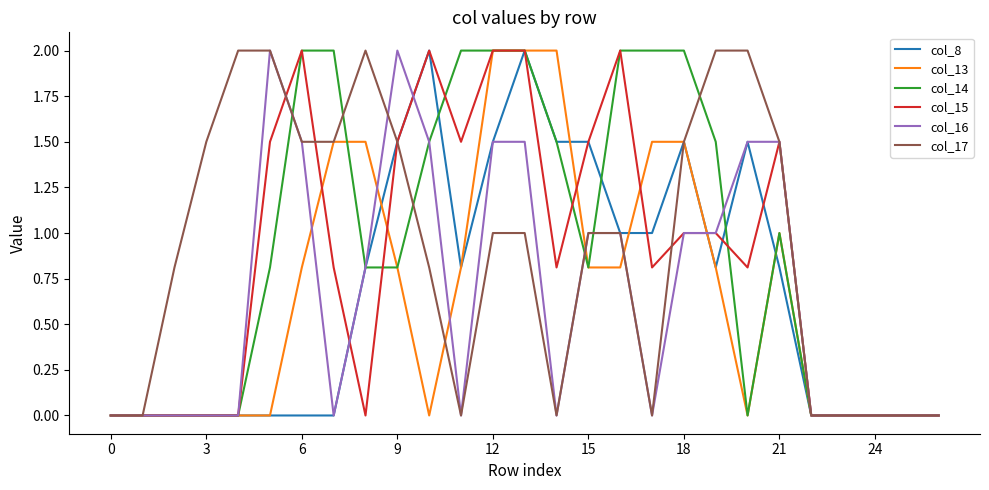

What is the highest value of the col_13 series?

2.0